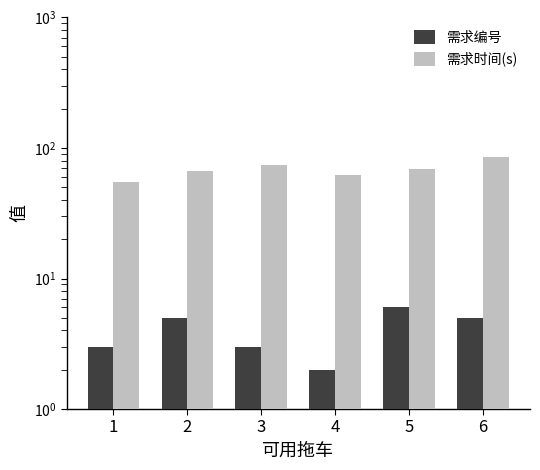

At how many categories does at least one series exceed 76?

1